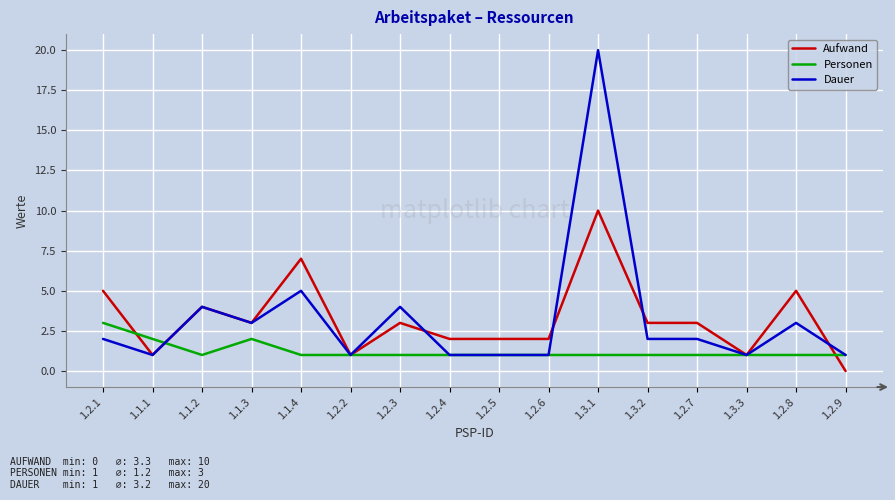

Between 1.2.2 and 1.2.7, which series saw the biggest shift?

Aufwand